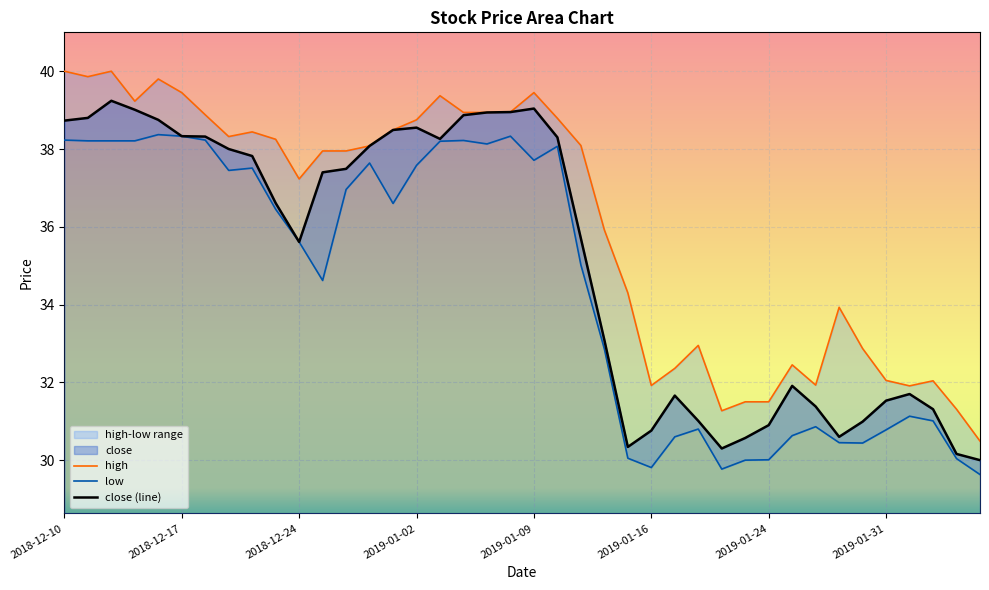

What is the average value of the high series?

36.1